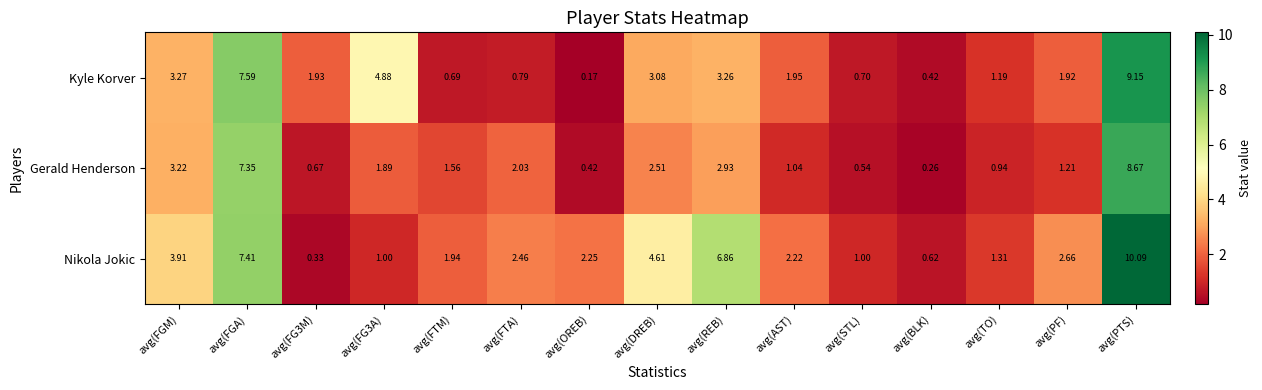

Where is Kyle Korver nearest to the value 4?

avg(FGM)